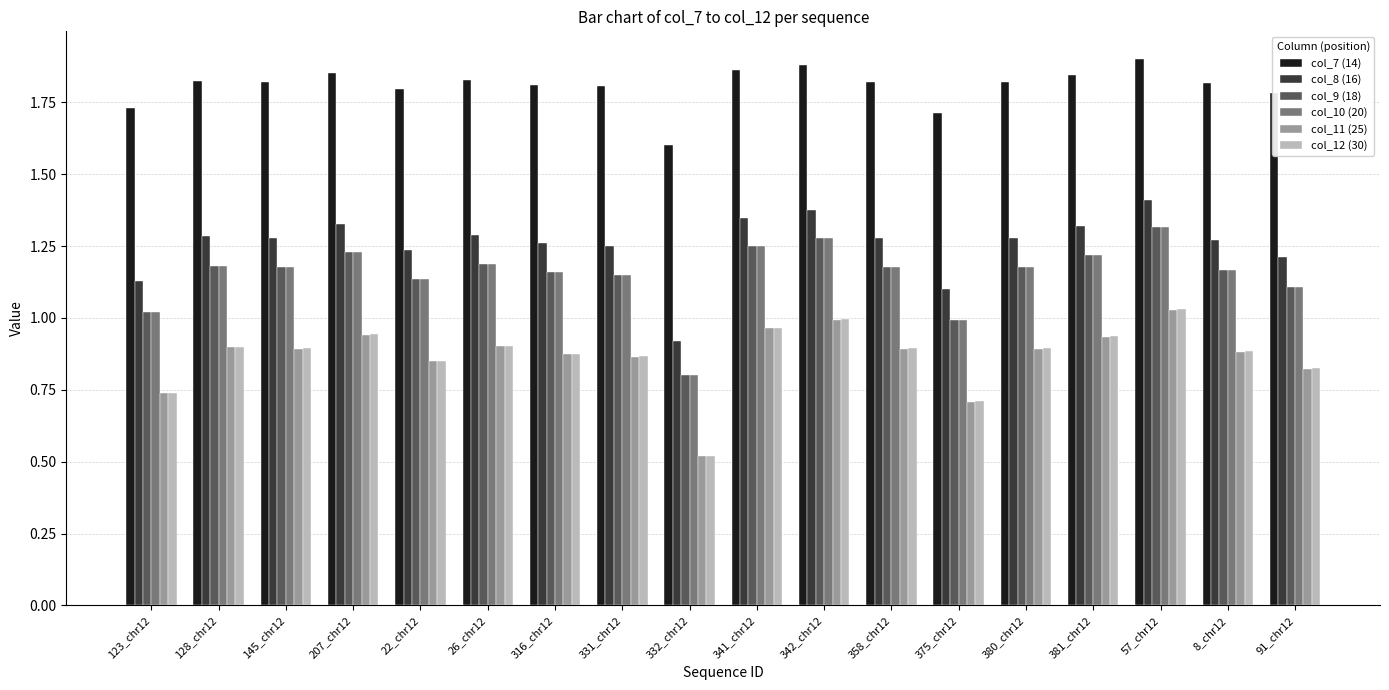

Which series has the largest total across all categories?

col_7 (14)